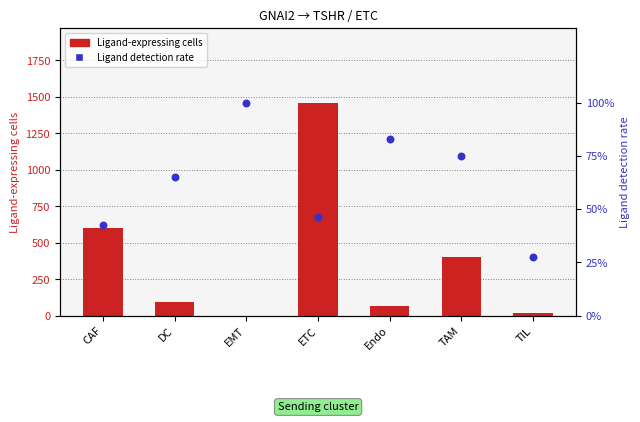

Which series has the largest Y range (max minus min)?

Ligand-expressing cells